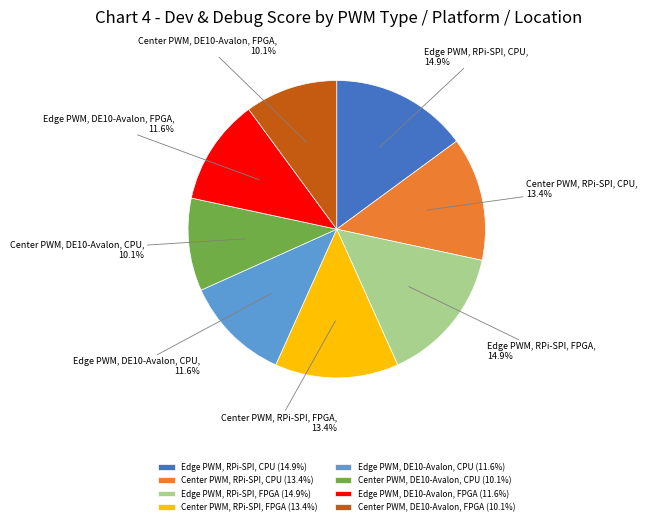

Is the sum of Edge PWM, RPi-SPI, FPGA and Center PWM, RPi-SPI, CPU greater than half?

No